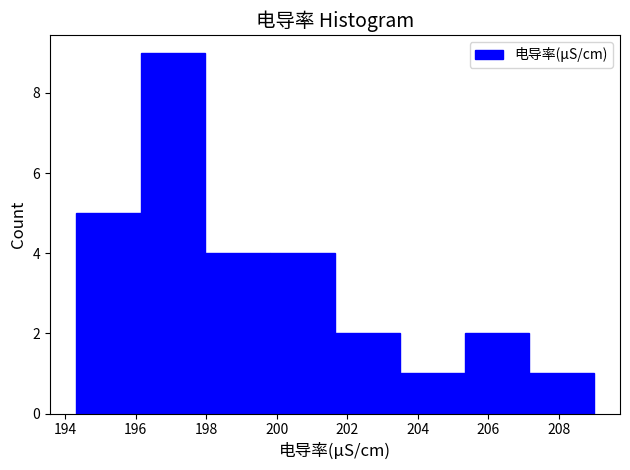

Reading left to right, transcribe this chart: for each bar, give the range it covers on the x-axis and its height. Neither the bar edges nor the heights are printed on the chart, so give them approximately, as read against the axes.

194.4 to 196.2: 5
196.2 to 198.0: 9
198.0 to 199.8: 4
199.8 to 201.6: 4
201.6 to 203.4: 2
203.4 to 205.4: 1
205.4 to 207.2: 2
207.2 to 209.0: 1